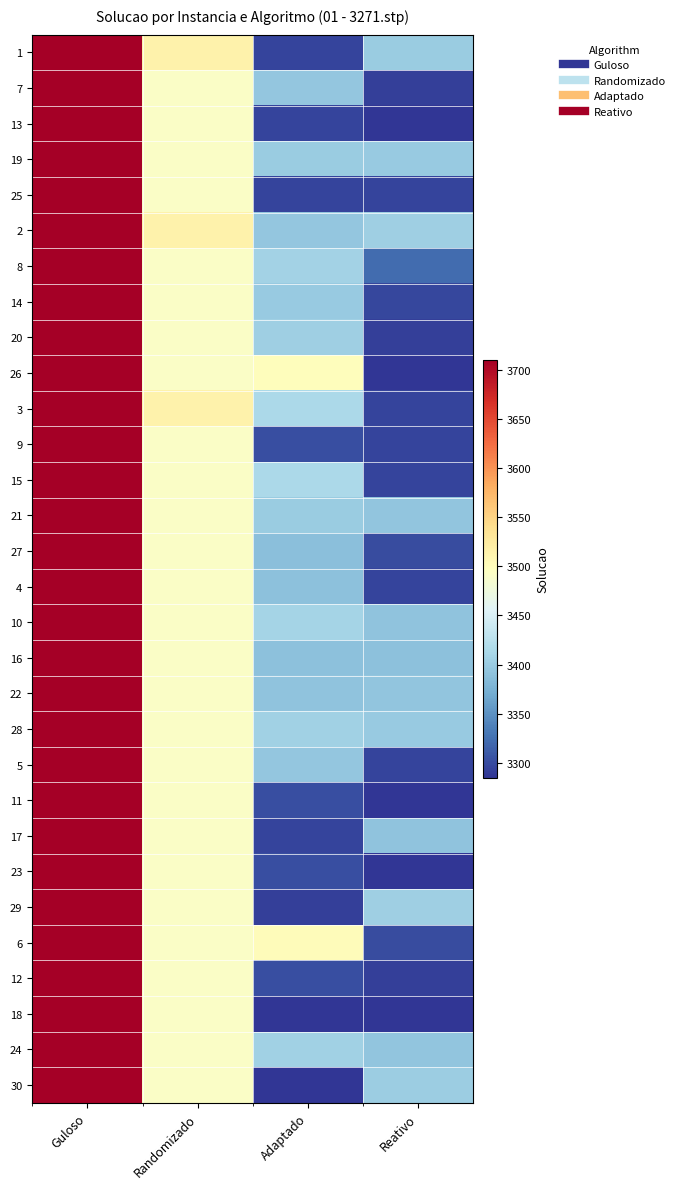

Rank the series at Reativo from lowest to highest value.

13, 26, 11, 23, 18, 7, 20, 12, 3, 9, 4, 25, 15, 5, 14, 27, 6, 8, 16, 10, 17, 21, 22, 24, 19, 28, 1, 30, 29, 2